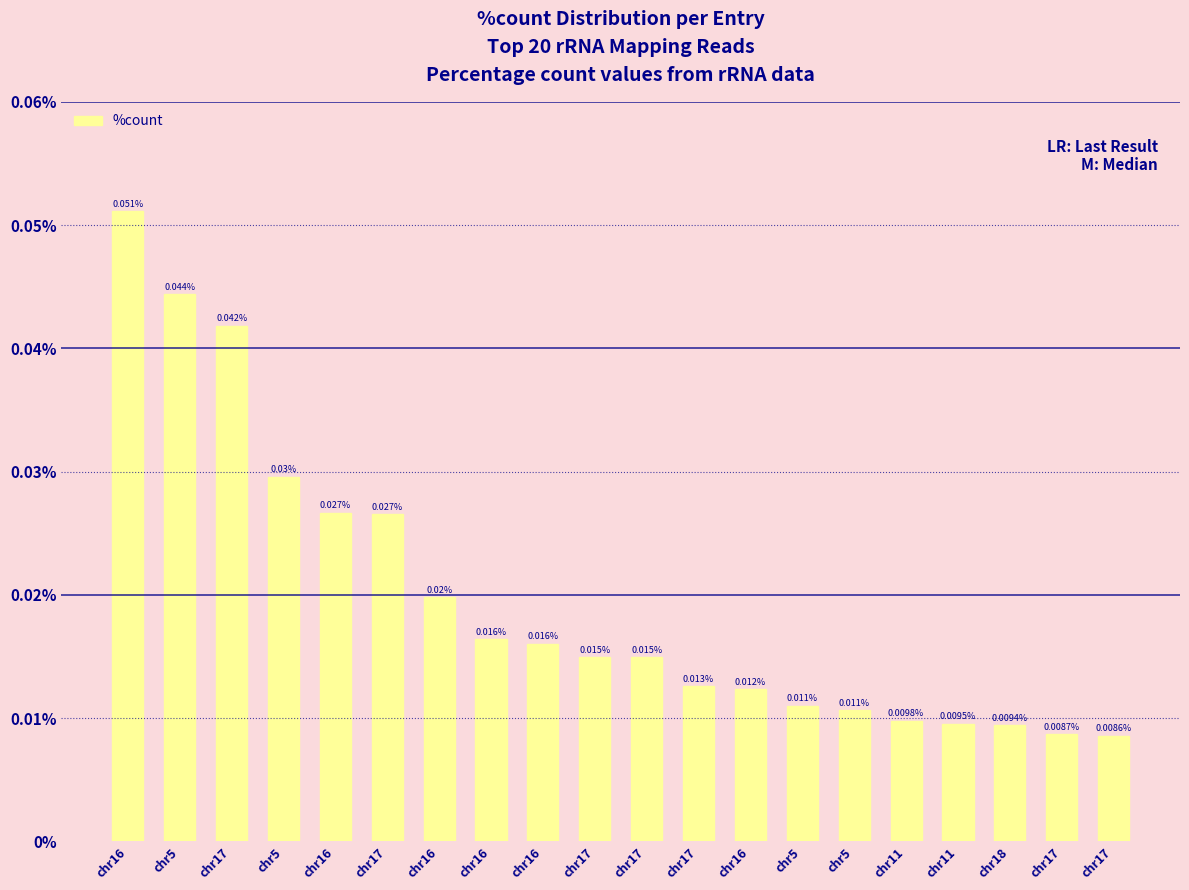

Are the bars horizontal?

No